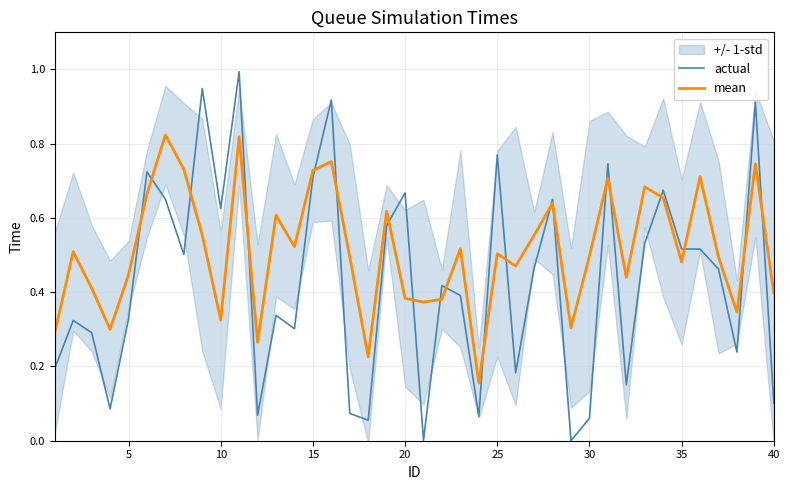

What is the highest value of the actual series?

1.0